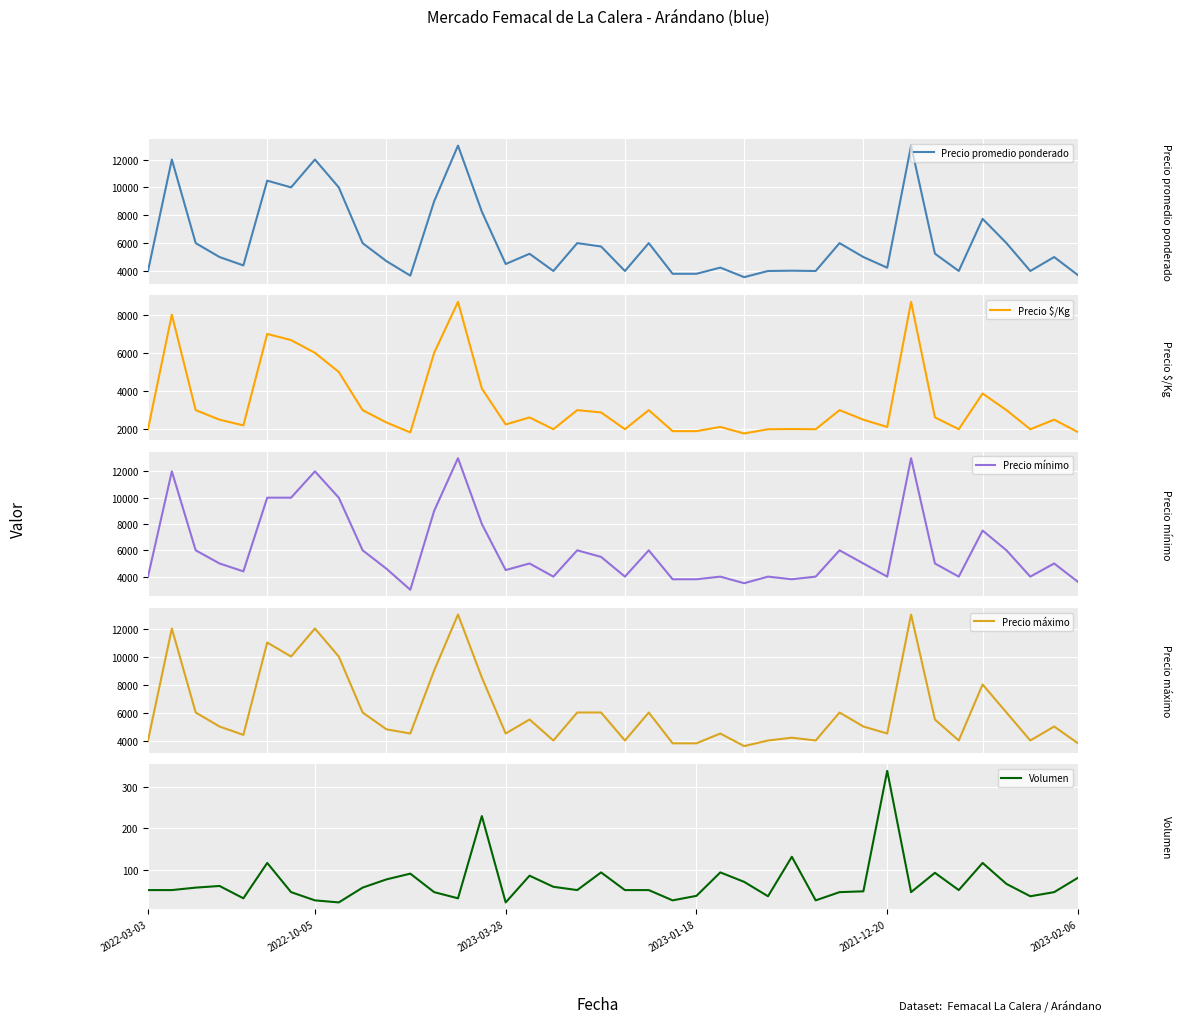

At which category is the sum across all series the highest?

32